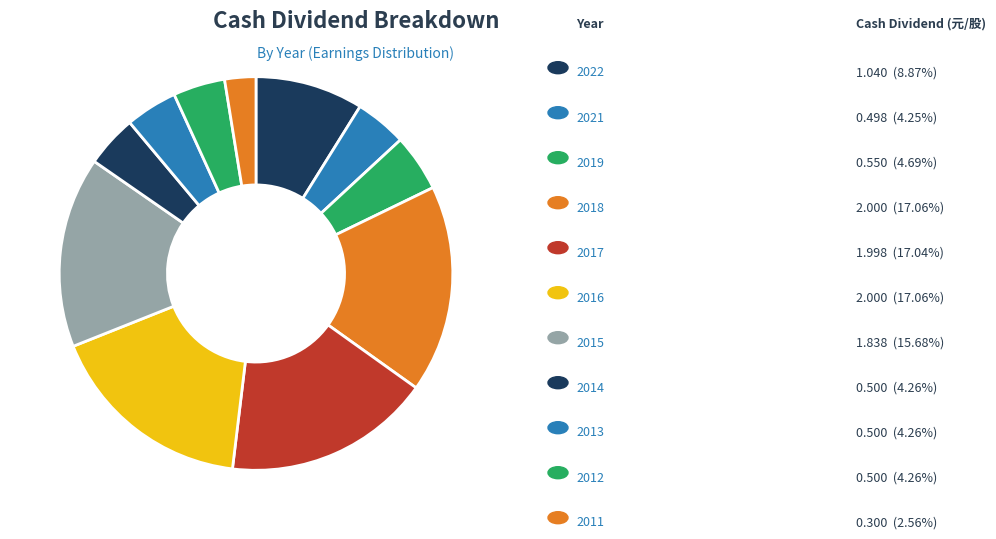

How many slices are in this pie chart?

11